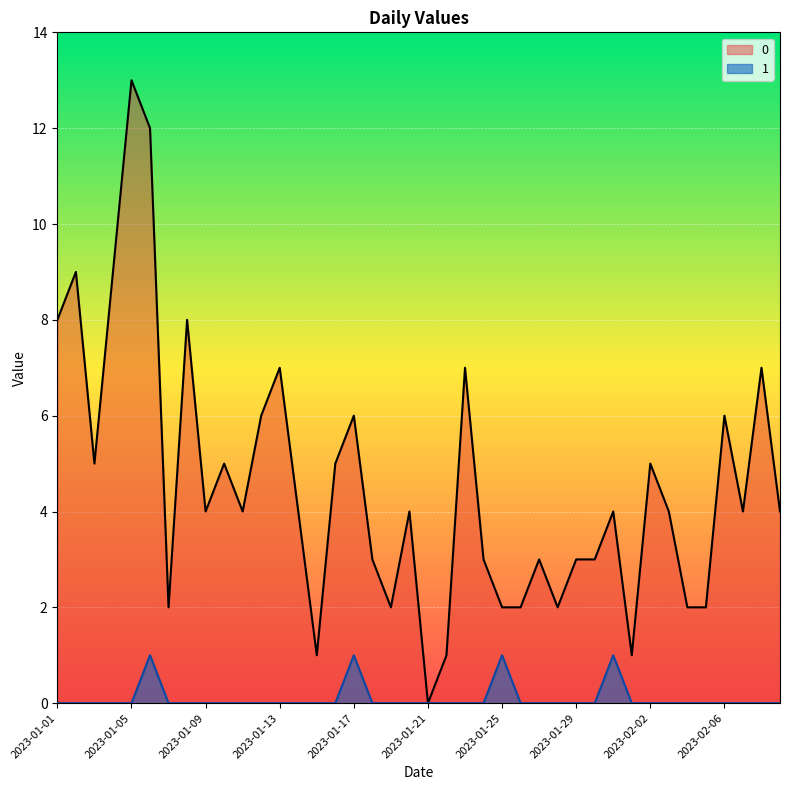

True or false: 1 and 0 intersect in this chart.

False